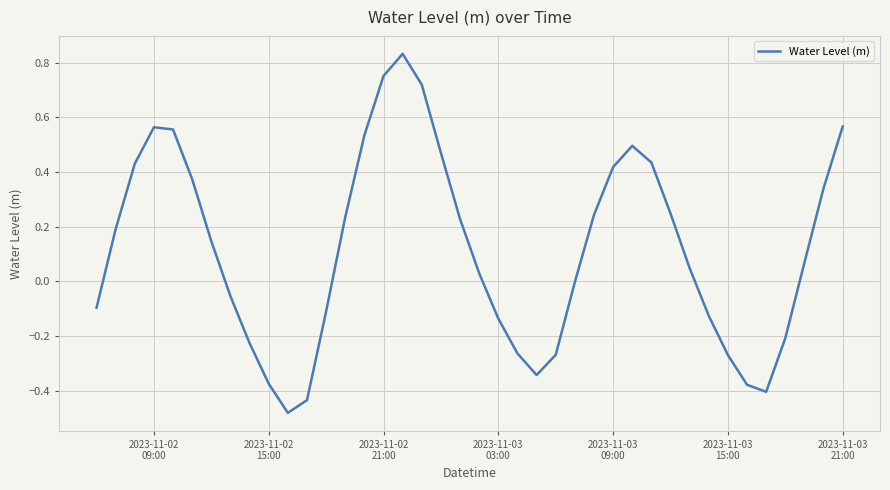

What is the difference between the maximum and minimum values?

1.3